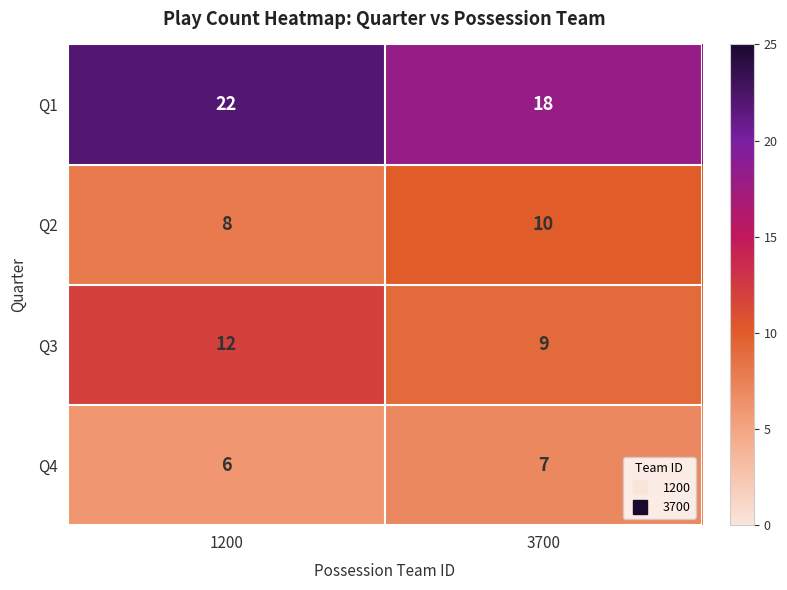

Is it true that Q3 equals 12 at 1200?

True